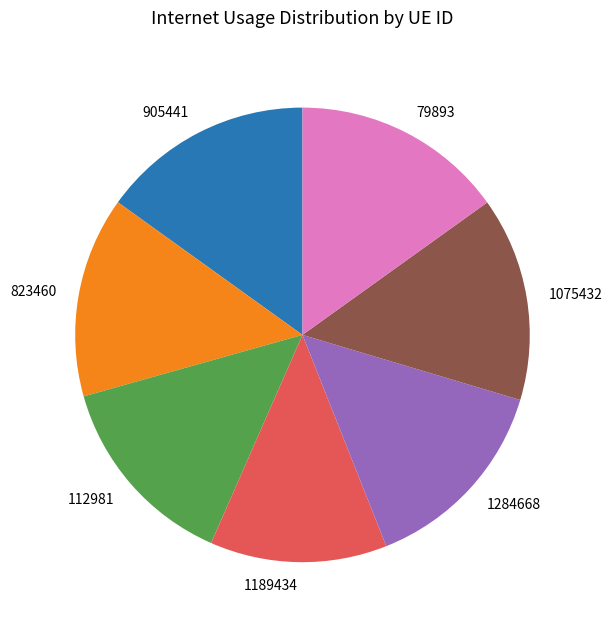

Which category has the smallest portion of the pie?

1189434